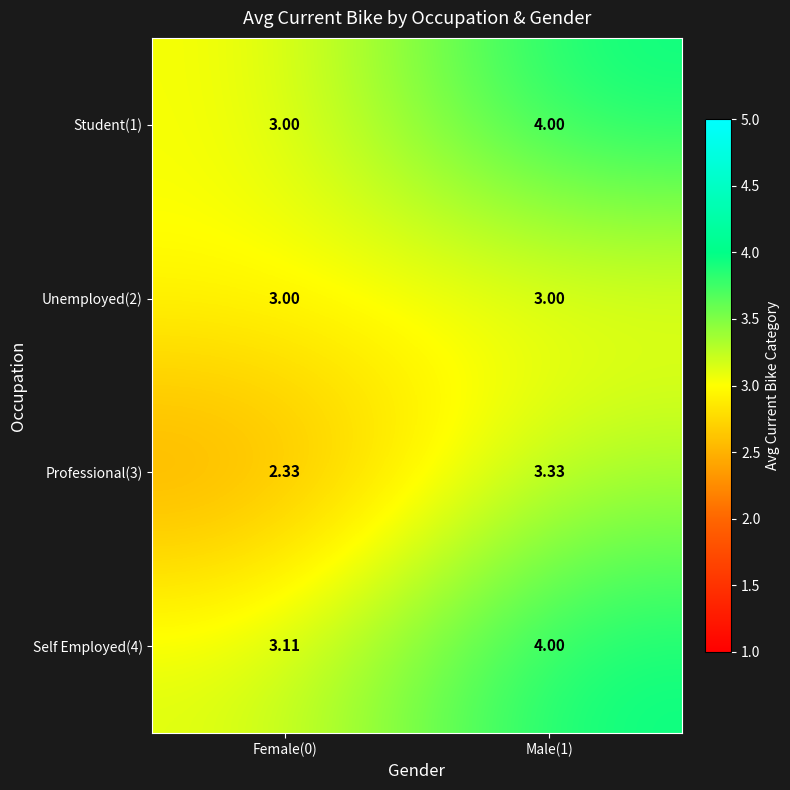

Is the value of Student(1) at Female(0) greater than the value of Self Employed(4) at Female(0)?

No